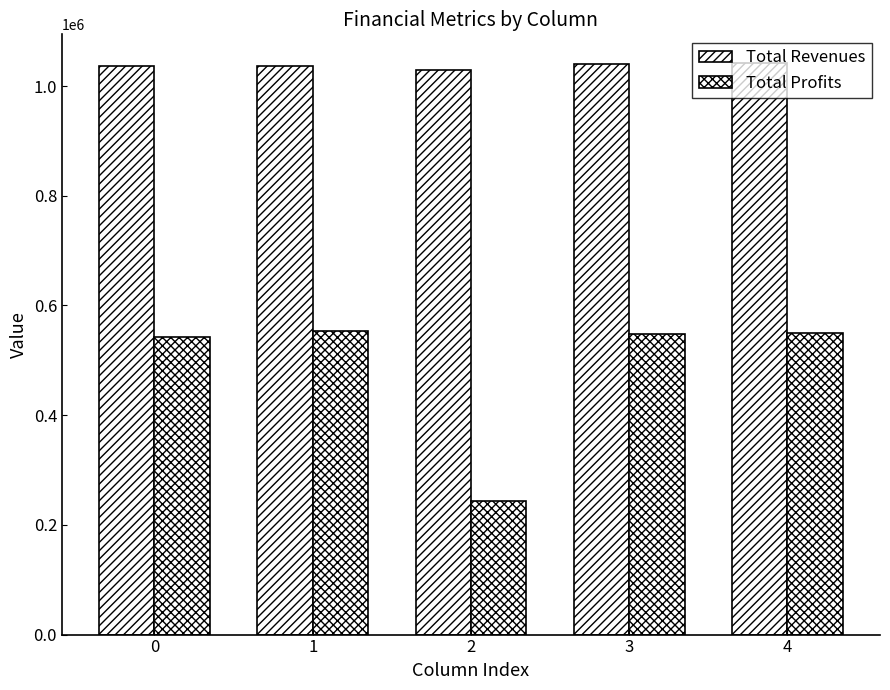

True or false: Total Profits has a value of 543241.4 at 0.

True